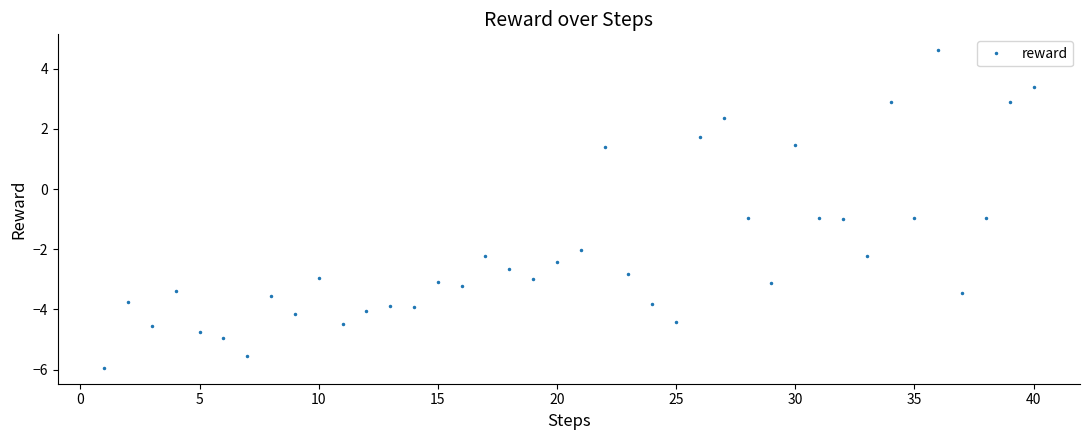

What is the value of the 20th point from the left?

-2.4